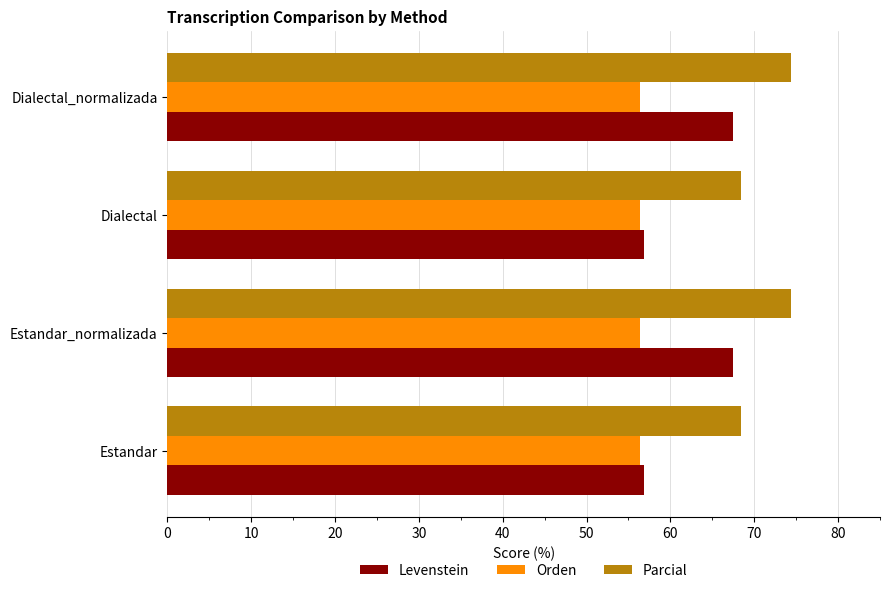

What is the highest value of the Levenstein series?

67.4